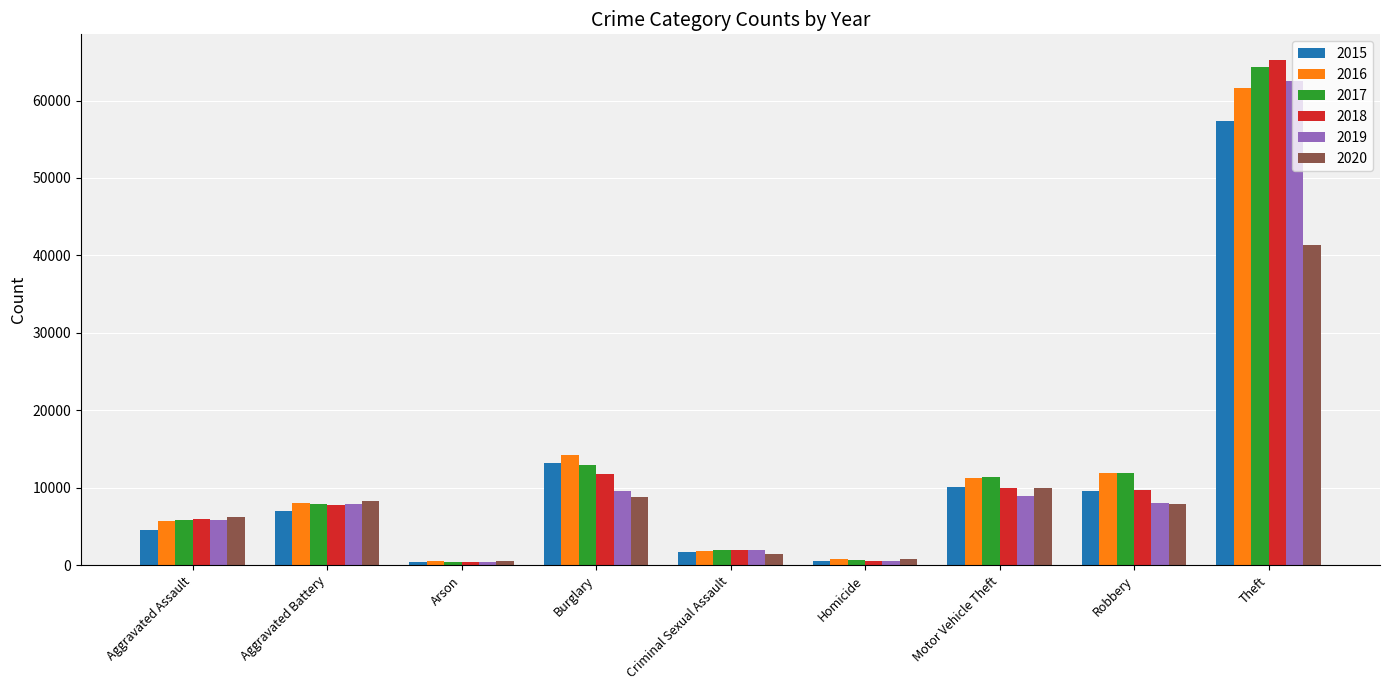

What is the spread (max minus min) of values at Aggravated Assault?

1783